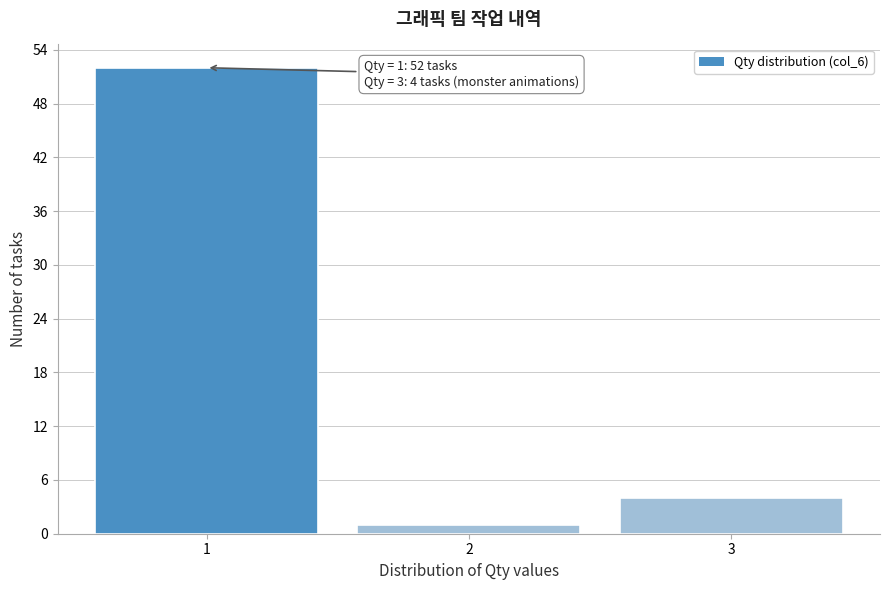

Reading right to left, what are all the values shown in this chart?

4	1	52